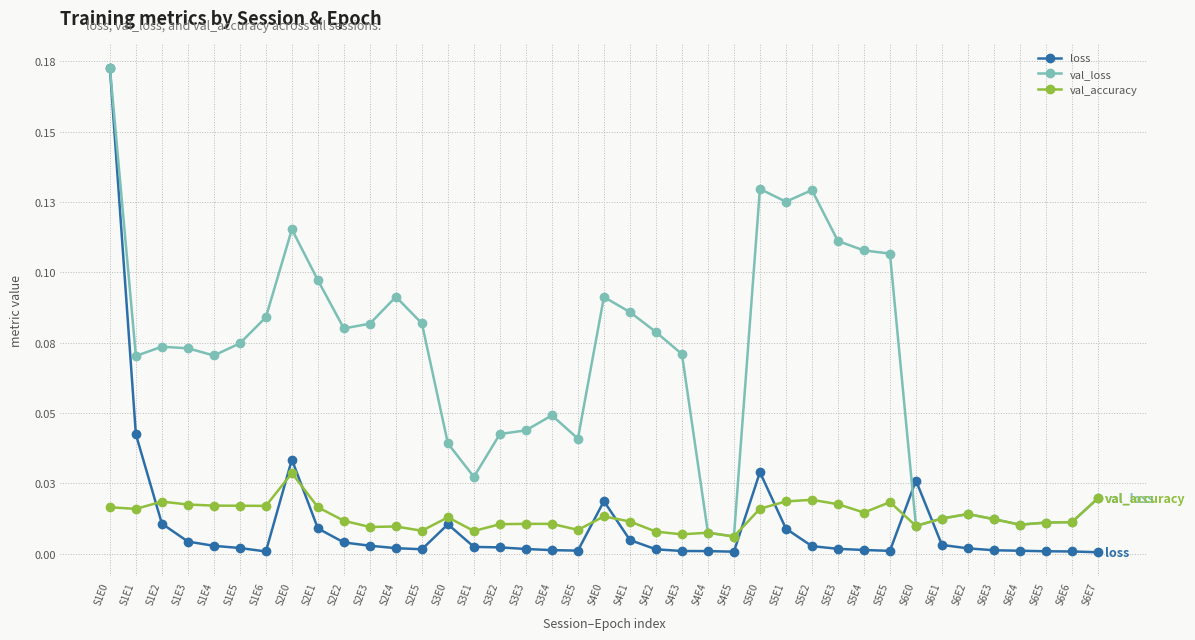

At how many categories does at least one series exceed 0?

39